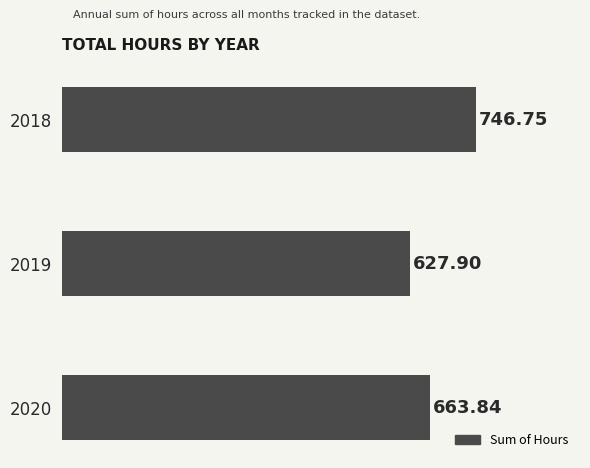

List the labels in order of value, largest first.

2018, 2020, 2019